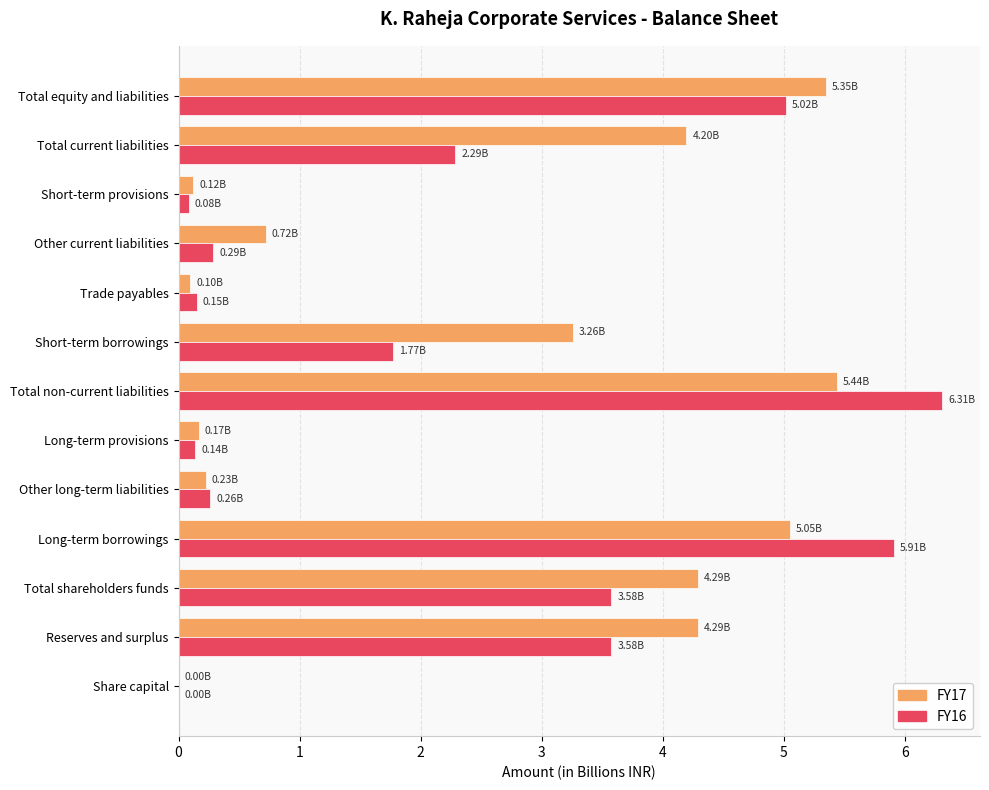

Is the value of FY17 at Short-term borrowings greater than the value of FY16 at Other current liabilities?

Yes